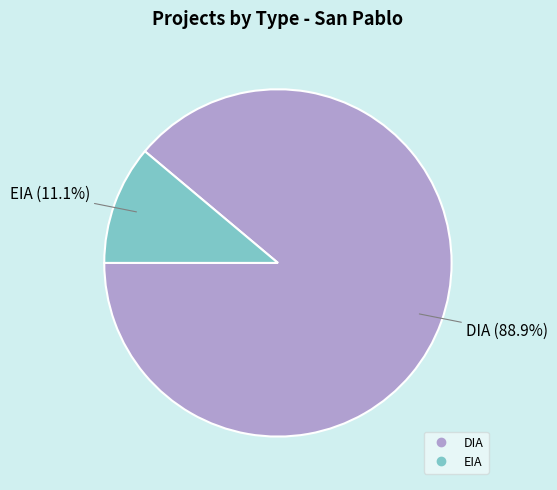

Which category accounts for the majority?

DIA